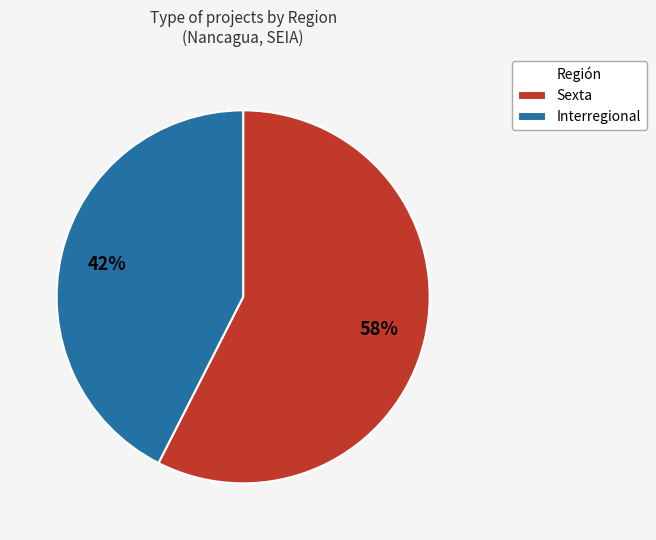

Does Sexta represent more than half of the total?

Yes